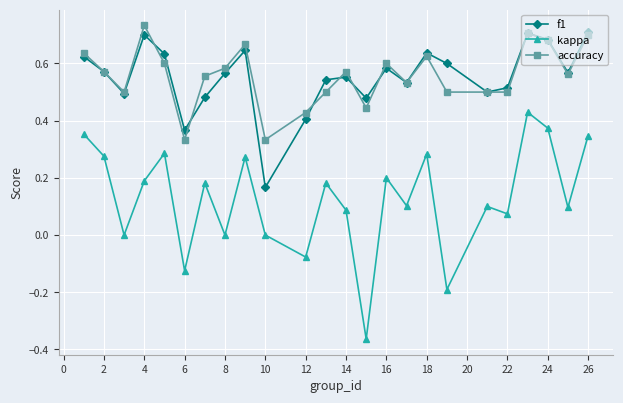

True or false: accuracy and kappa cross at least once.

False